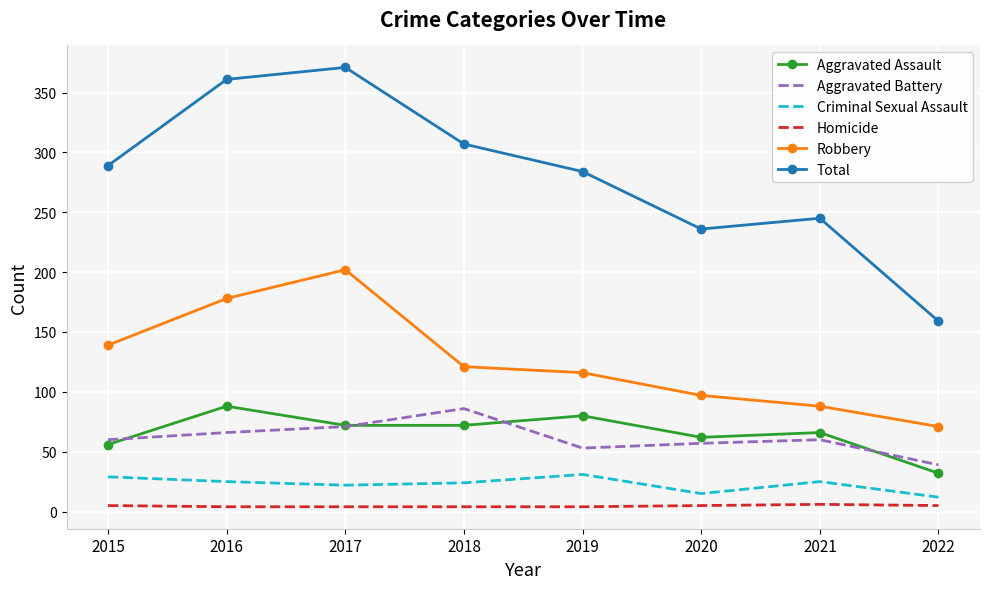

The Aggravated Battery series shows 17 at 2017. True or false?

False